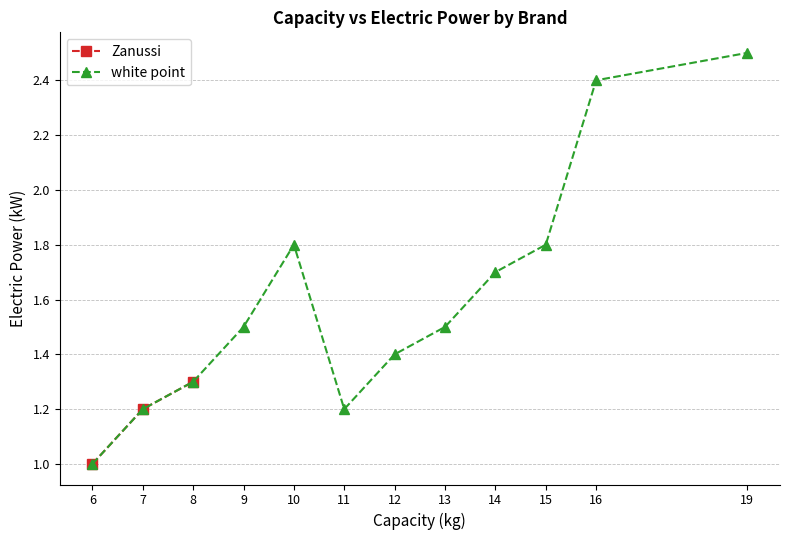

List the labels in order of value, largest first.

8, 7, 6